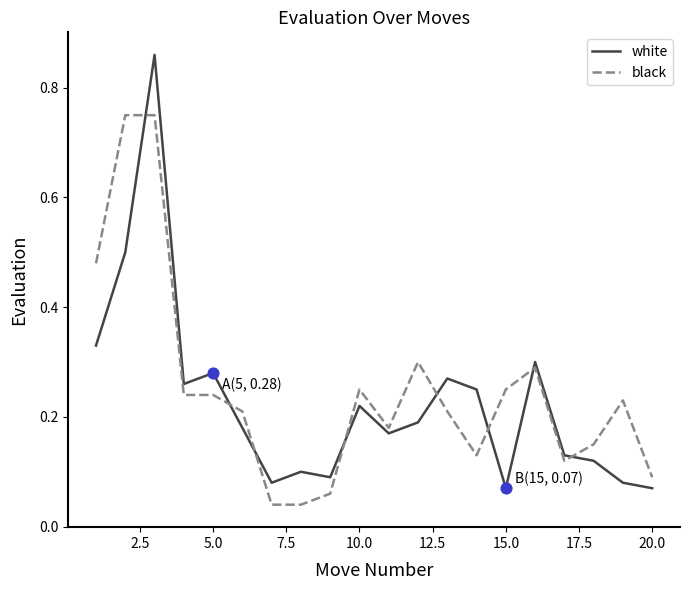

Rank the series by their maximum value, from highest to lowest.

white, black